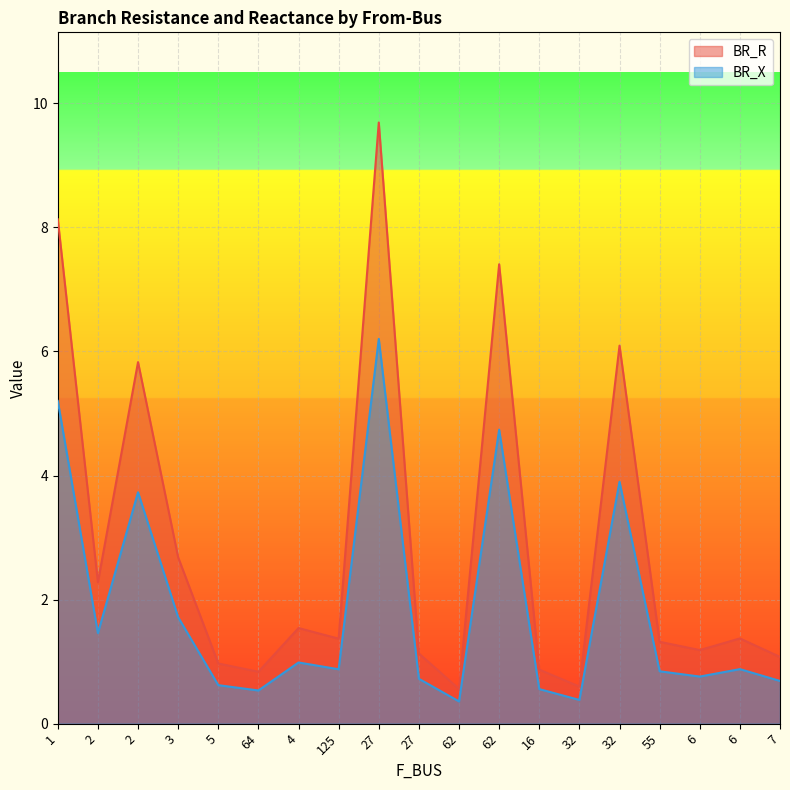

Reading left to right, list all the values displayed in this chart.

BR_R: 8.1	2.3	5.8	2.7	1.0	0.8	1.5	1.4	9.7	1.1	0.6	7.4	0.9	0.6	6.1	1.3	1.2	1.4	1.1
BR_X: 5.2	1.5	3.7	1.7	0.6	0.5	1.0	0.9	6.2	0.7	0.4	4.7	0.6	0.4	3.9	0.8	0.8	0.9	0.7